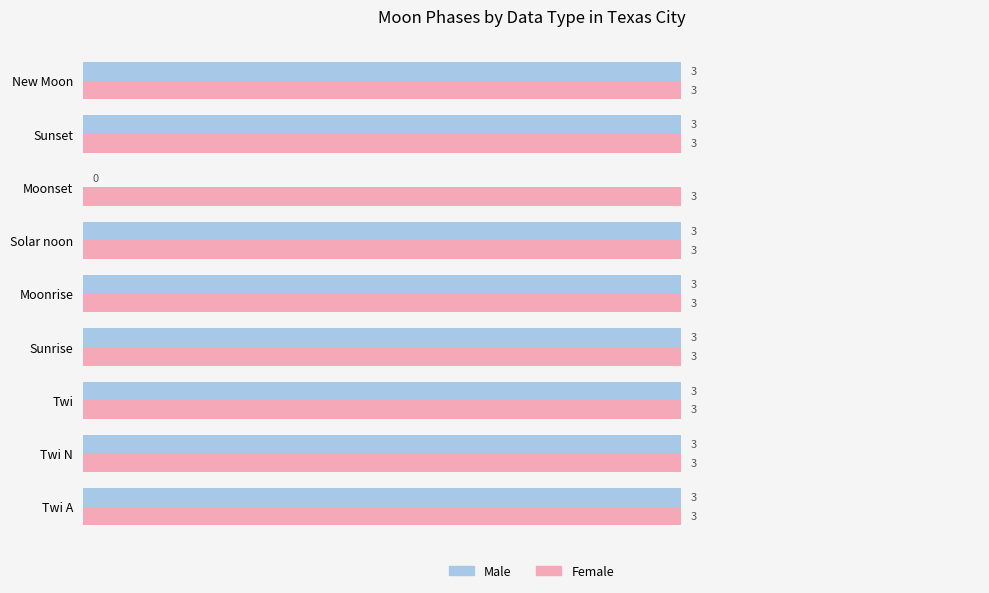

Is it true that Female equals 4 at Moonrise?

False